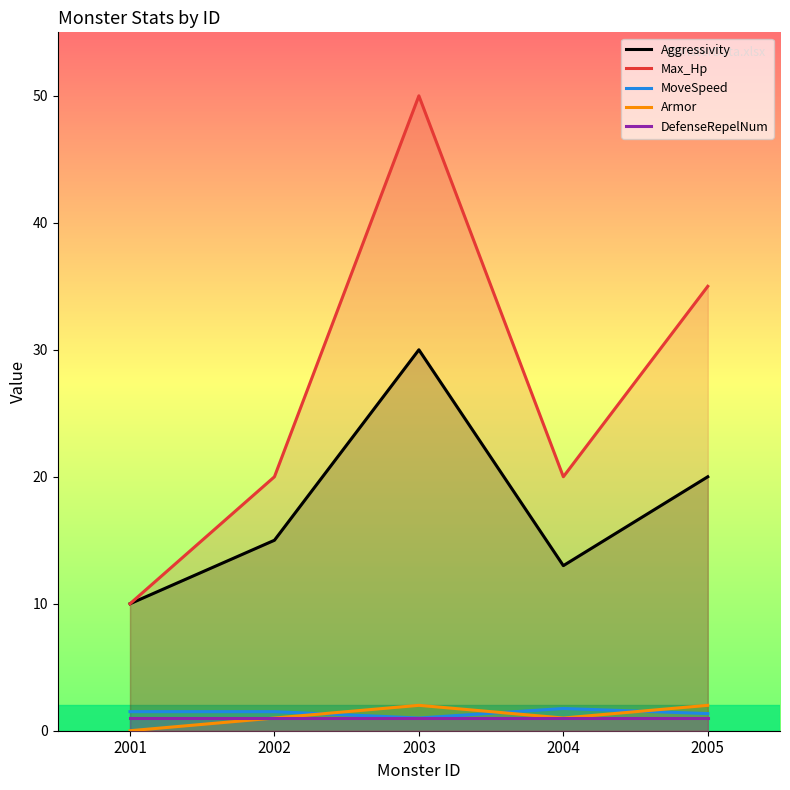

Where is DefenseRepelNum nearest to the value 1?

2001